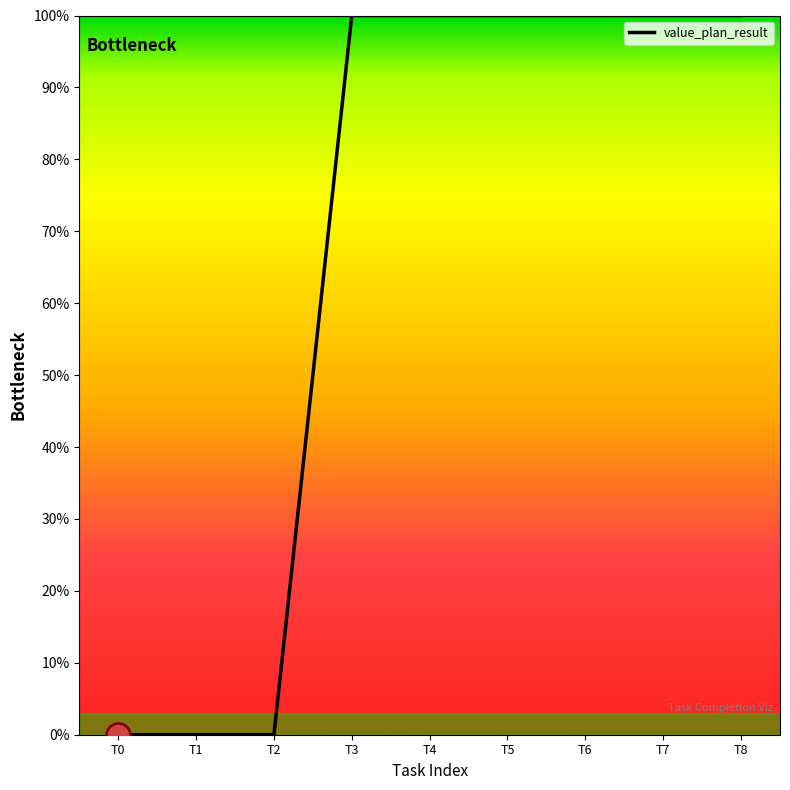

Between T0 and T5, which is larger?

T5